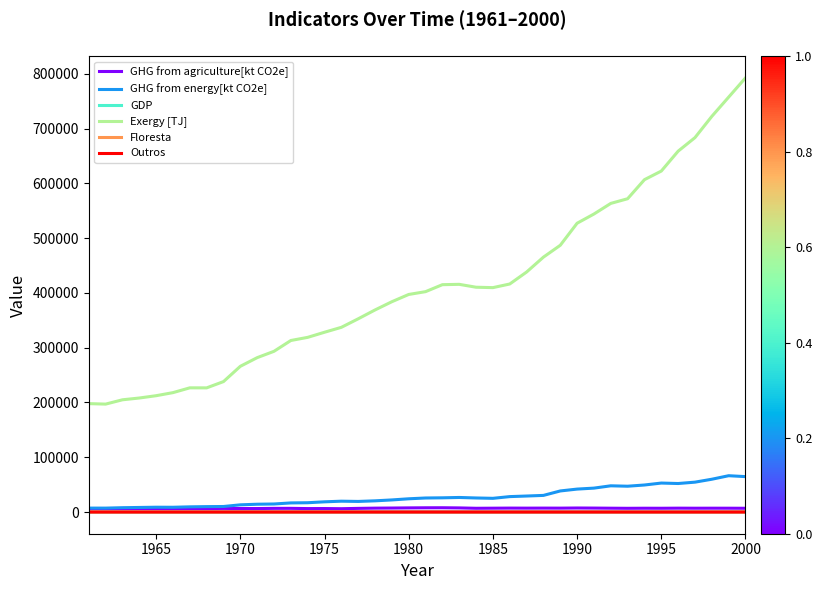

Does the chart have visible grid lines?

No